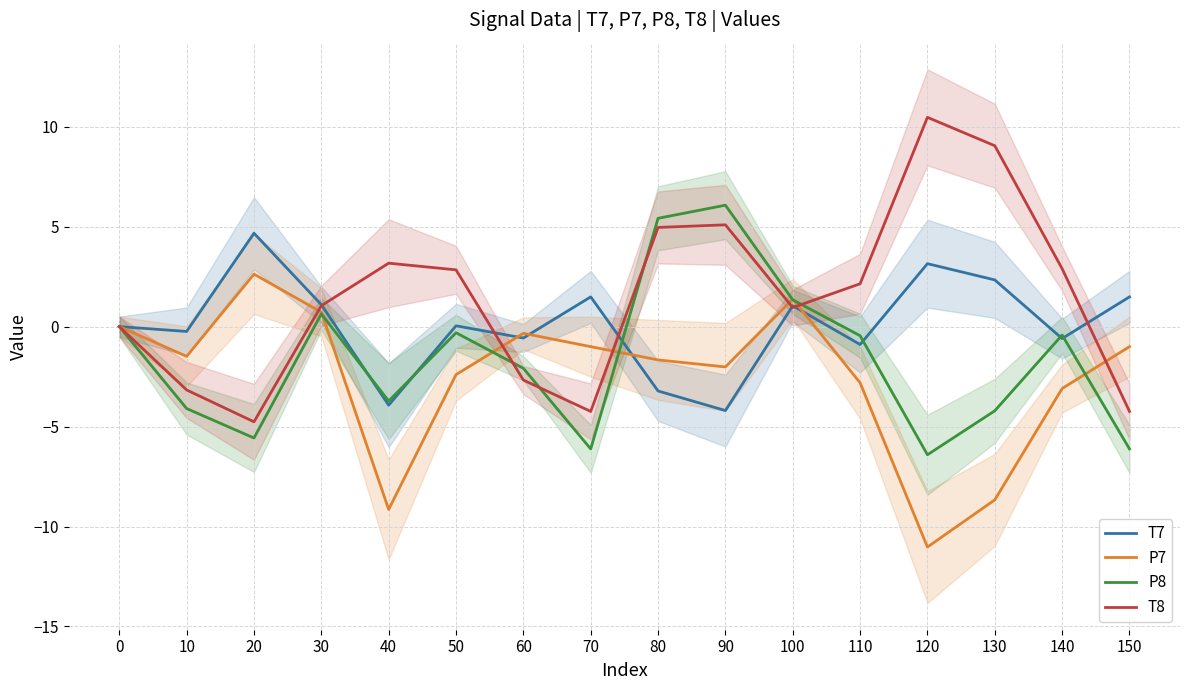

Reading left to right, extract all data points from this chart.

T7: 0.0	-0.2	4.7	1.1	-3.9	0.0	-0.6	1.5	-3.2	-4.2	1.0	-0.9	3.1	2.3	-0.6	1.5
P7: -0.0	-1.5	2.6	0.7	-9.1	-2.4	-0.3	-1.0	-1.7	-2.0	1.4	-2.8	-11.0	-8.7	-3.1	-1.0
P8: -0.0	-4.1	-5.6	0.6	-3.7	-0.3	-2.1	-6.1	5.4	6.1	1.3	-0.5	-6.4	-4.2	-0.4	-6.1
T8: 0.0	-3.2	-4.8	1.0	3.2	2.8	-2.7	-4.2	5.0	5.1	1.0	2.1	10.5	9.0	2.9	-4.2